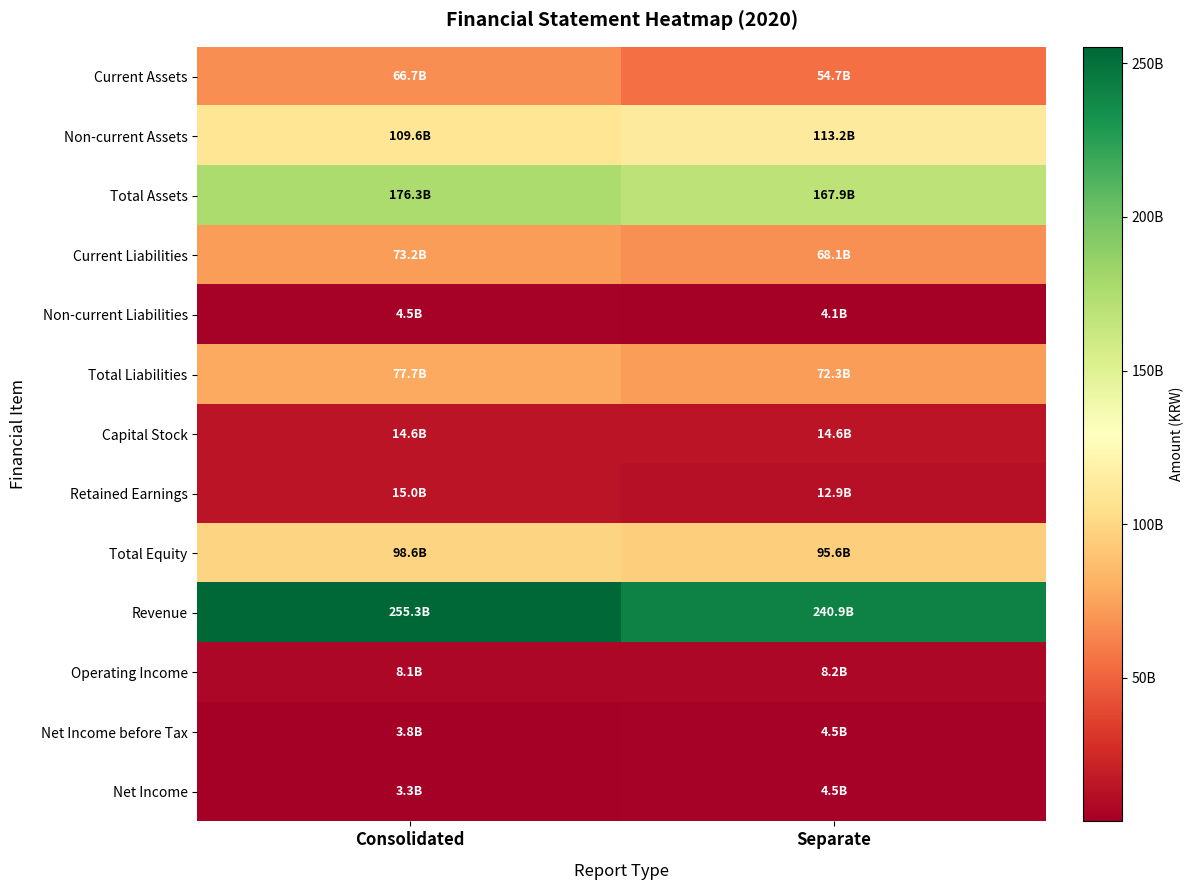

Which series has the largest total across all categories?

Revenue